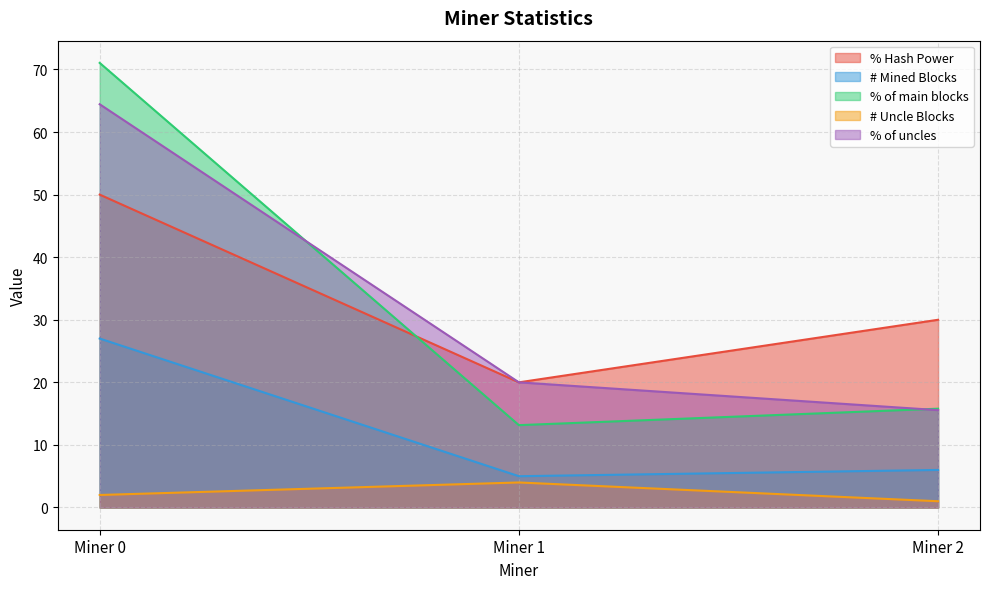

Where is % of uncles nearest to the value 40?

Miner 1